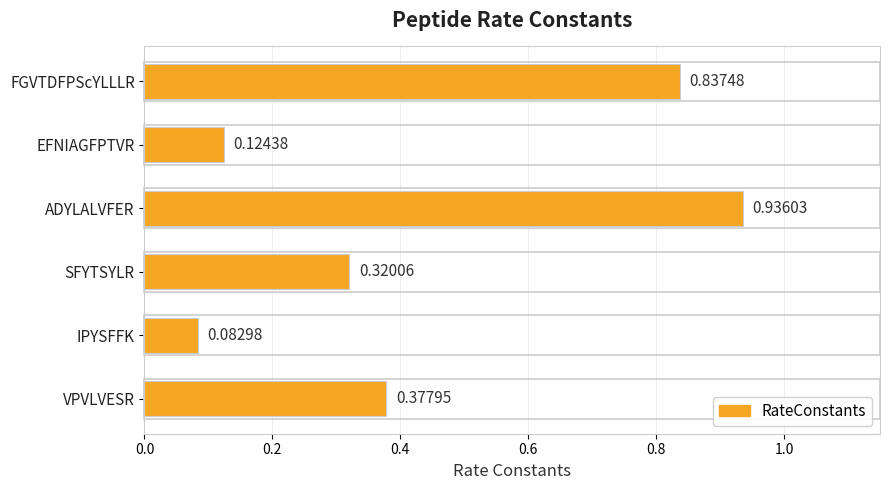

What is the sum of the values at VPVLVESR and ADYLALVFER?

1.3